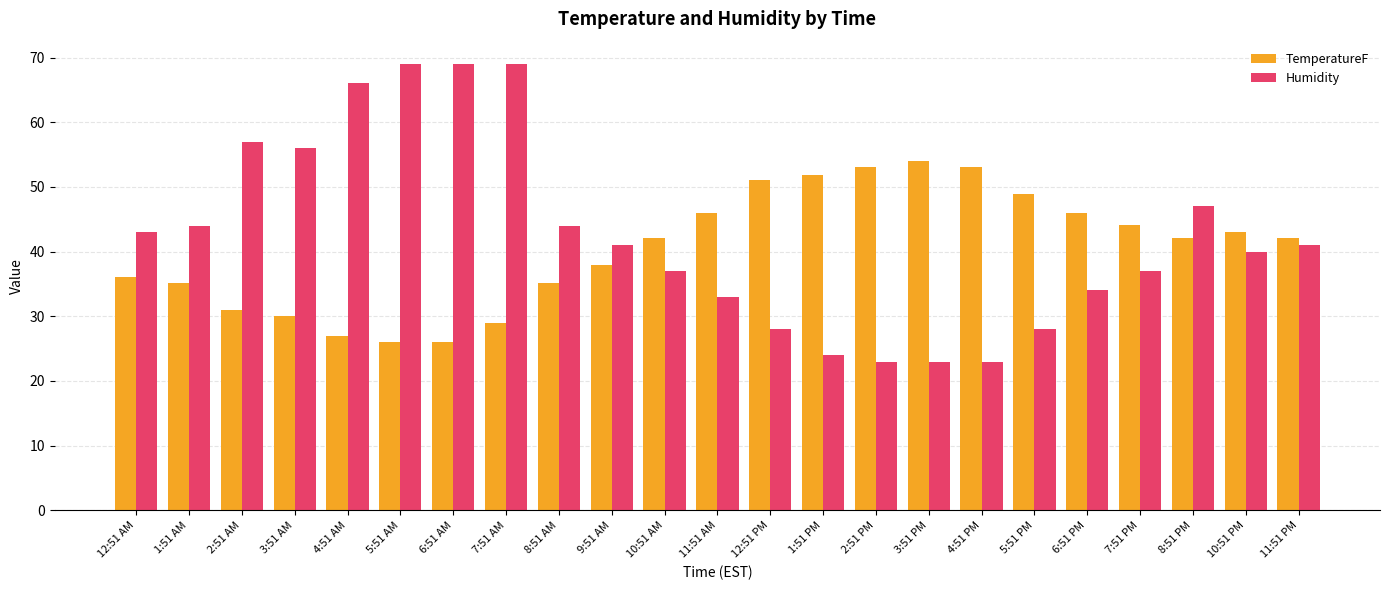

Which series has the largest total across all categories?

Humidity